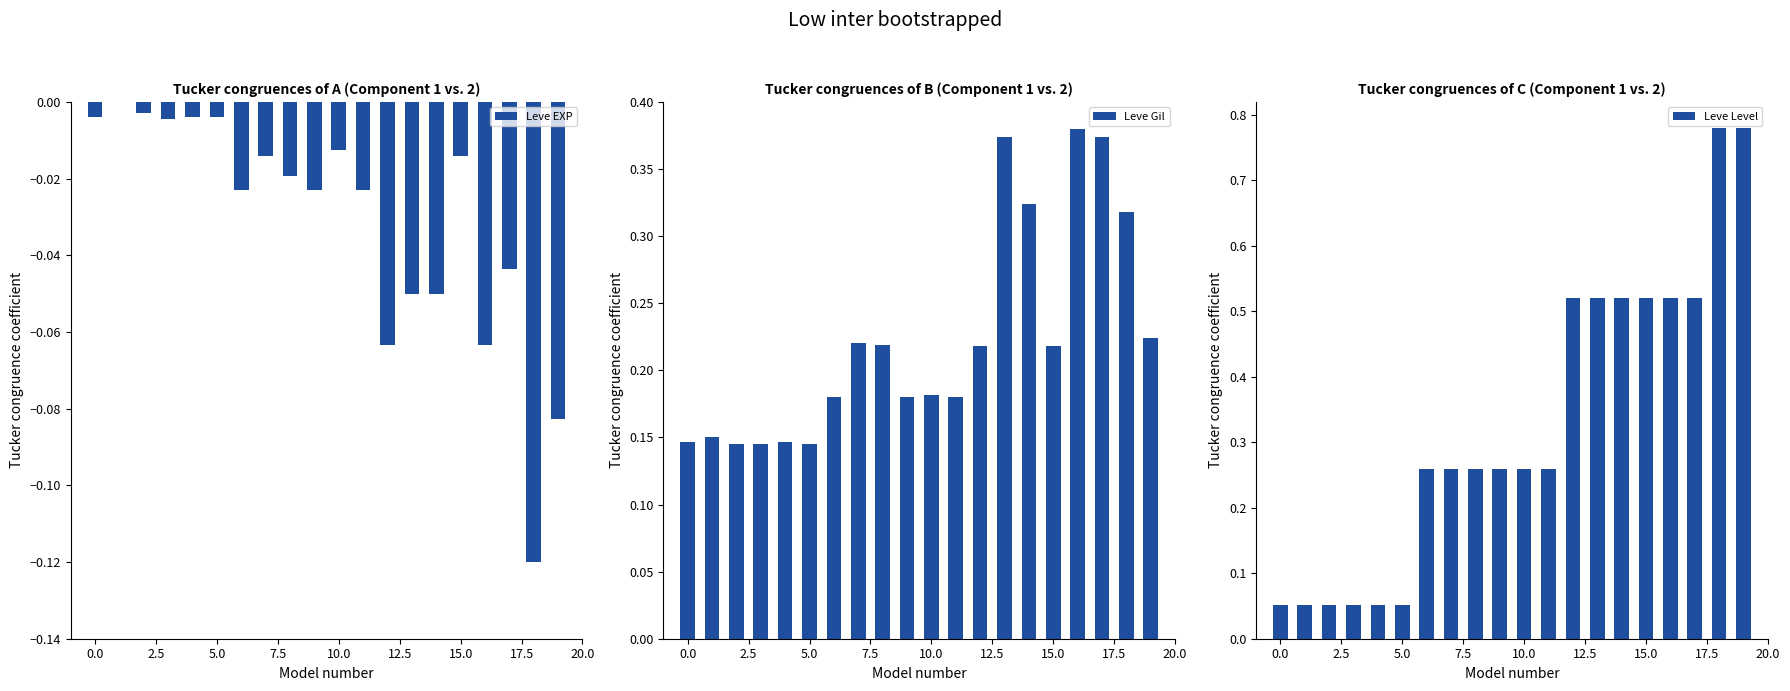

What is the total value across all series at 15?

0.7